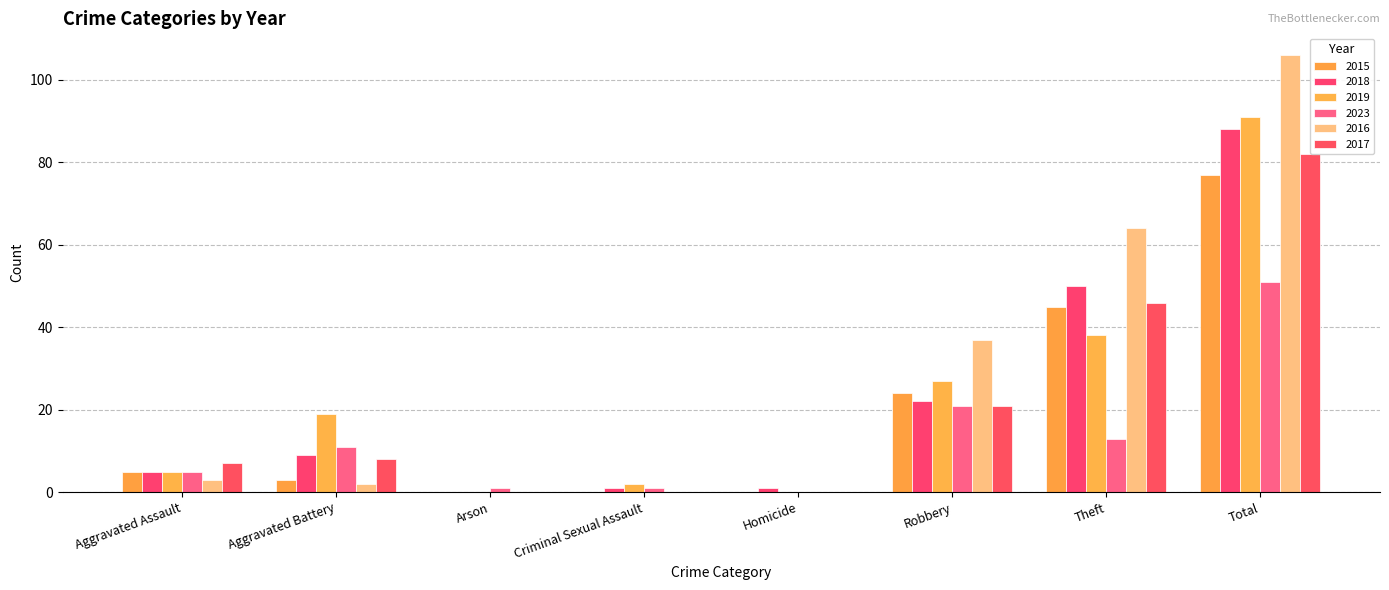

Where does the 2018 series first go above 9?

Robbery